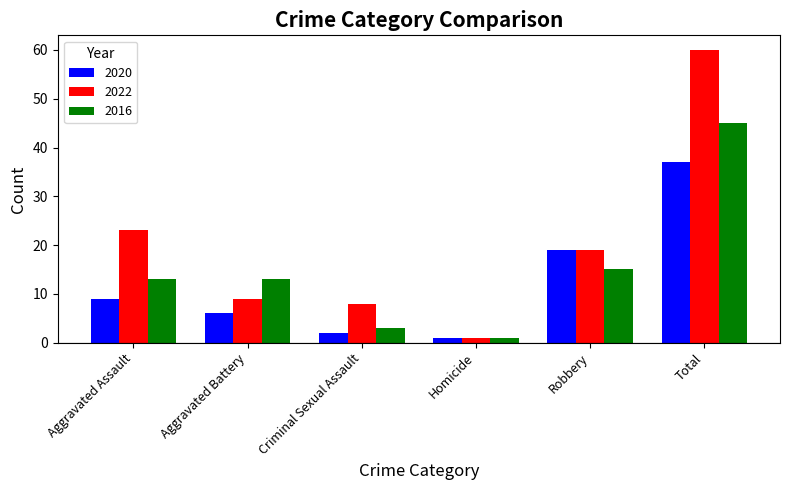

Reading right to left, list all the values displayed in this chart.

2020: Total=37	Robbery=19	Homicide=1	Criminal Sexual Assault=2	Aggravated Battery=6	Aggravated Assault=9
2022: Total=60	Robbery=19	Homicide=1	Criminal Sexual Assault=8	Aggravated Battery=9	Aggravated Assault=23
2016: Total=45	Robbery=15	Homicide=1	Criminal Sexual Assault=3	Aggravated Battery=13	Aggravated Assault=13